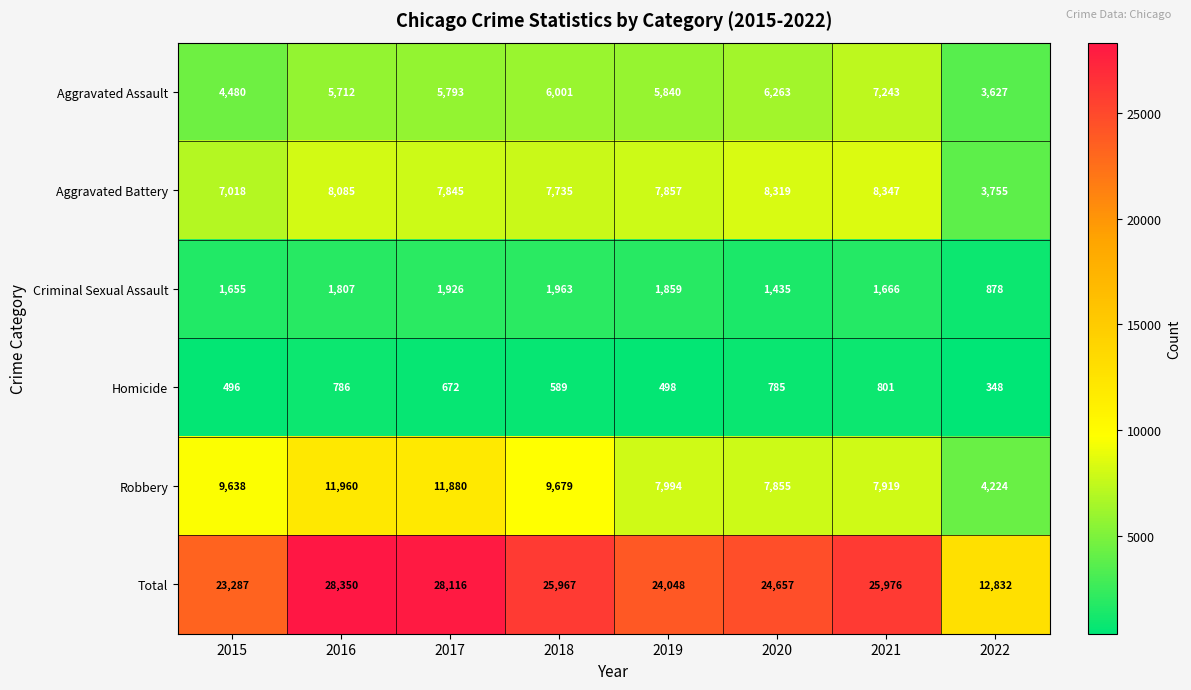

At which category is the sum across all series the highest?

2016